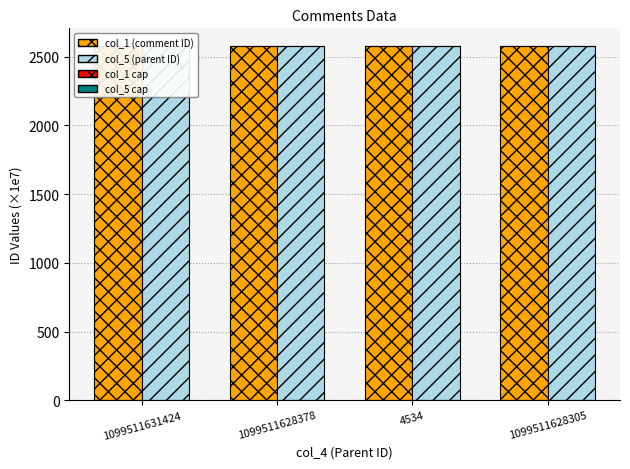

Between 1099511628378 and 1099511631424, which is larger?

1099511628378